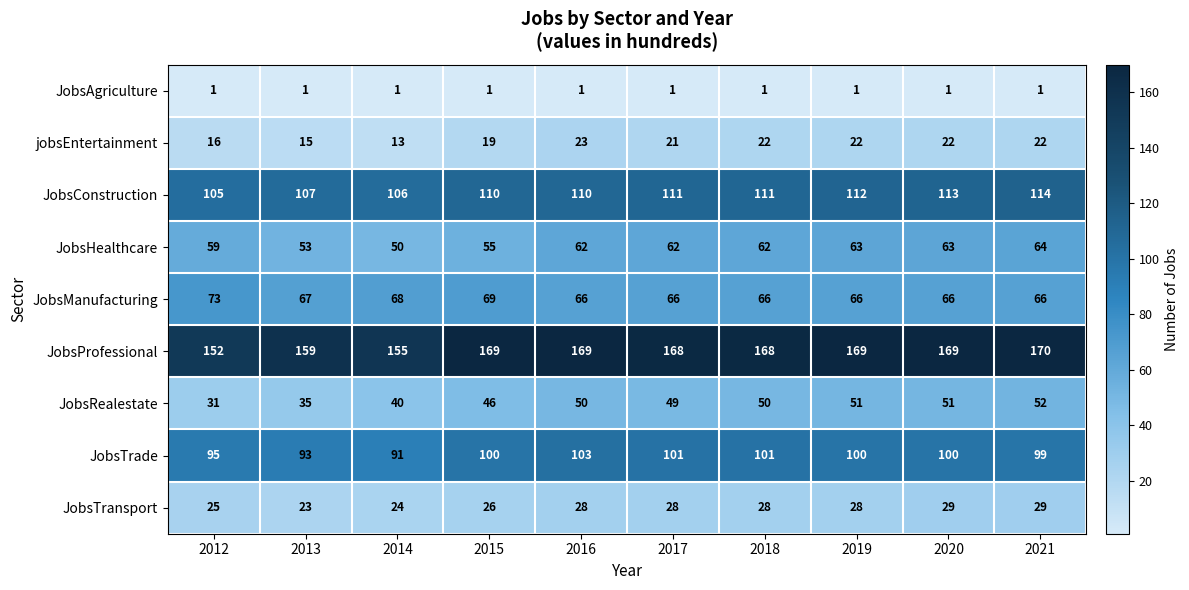

Is it true that JobsManufacturing equals 17 at 2021?

False